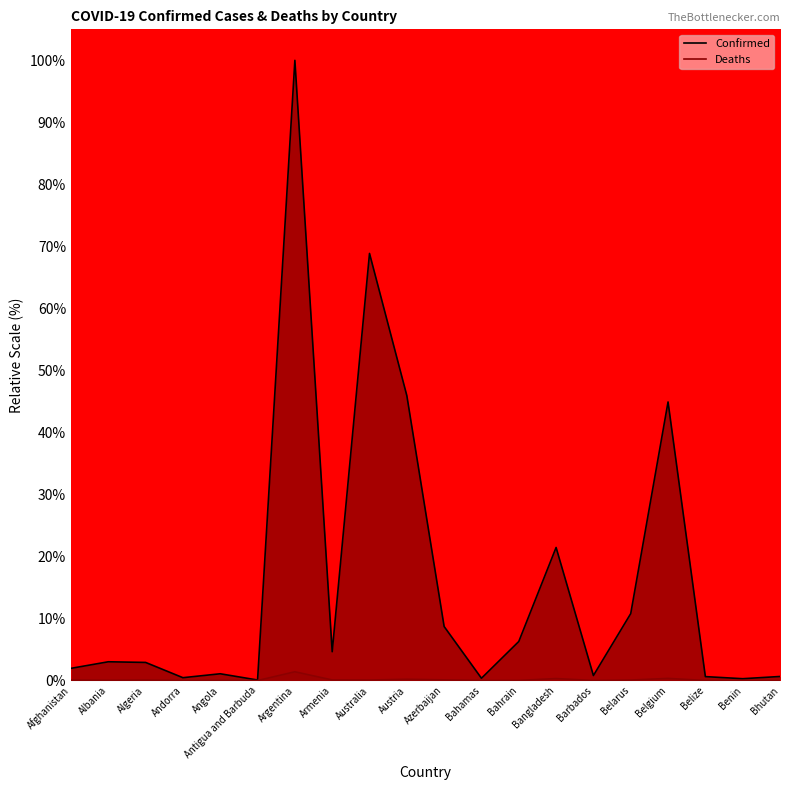

Which series has the largest range (max minus min)?

Confirmed